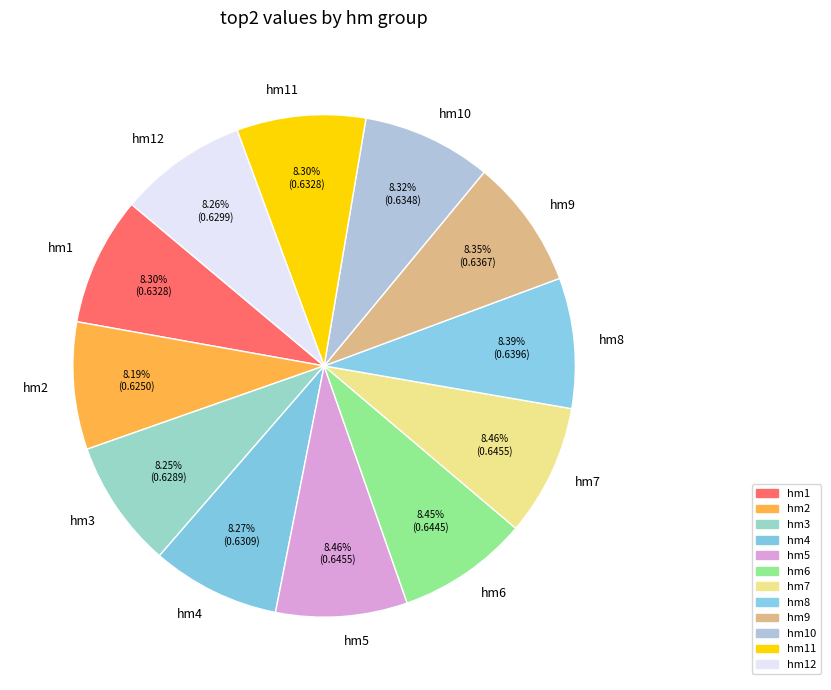

How many slices are in this pie chart?

12